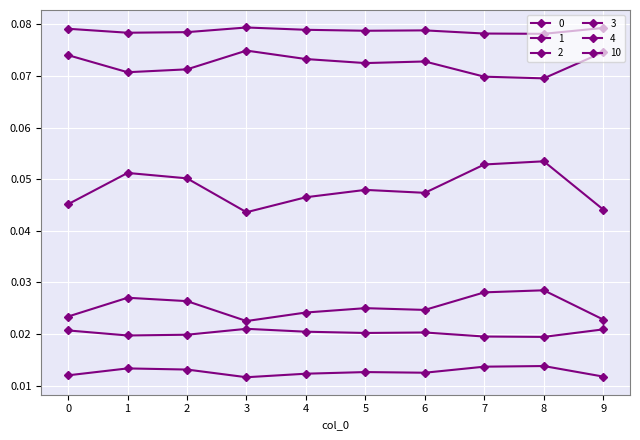

How many lines are shown in the chart?

6